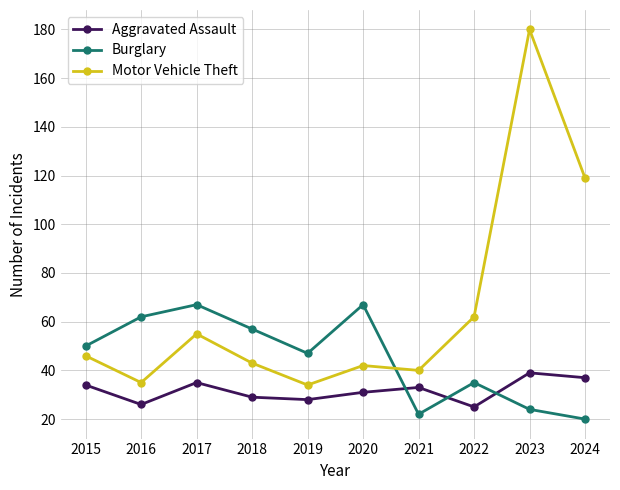

What is the total value across all series at 2019?

109